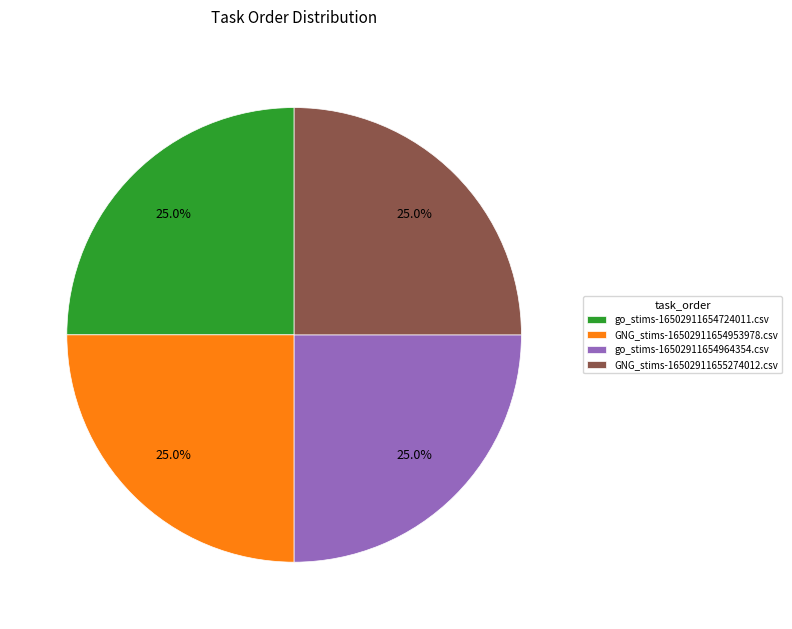

Combined, what portion of the pie is GNG_stims-16502911655274012.csv and go_stims-16502911654724011.csv?

50.0%